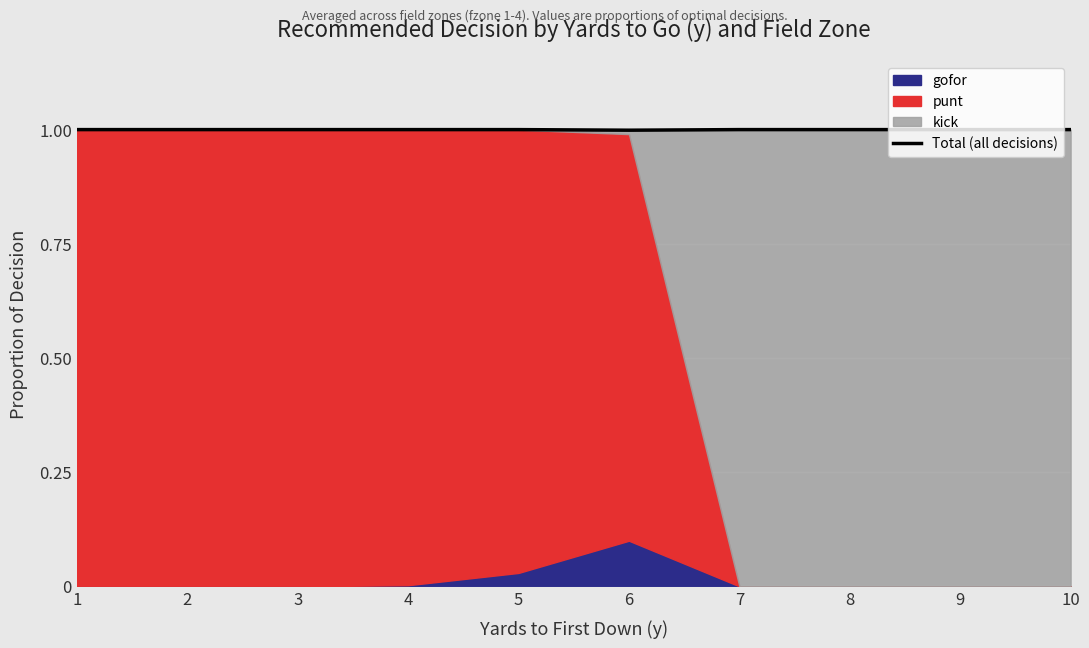

What is the ratio of the value at 2 to the value at 10?

1.0